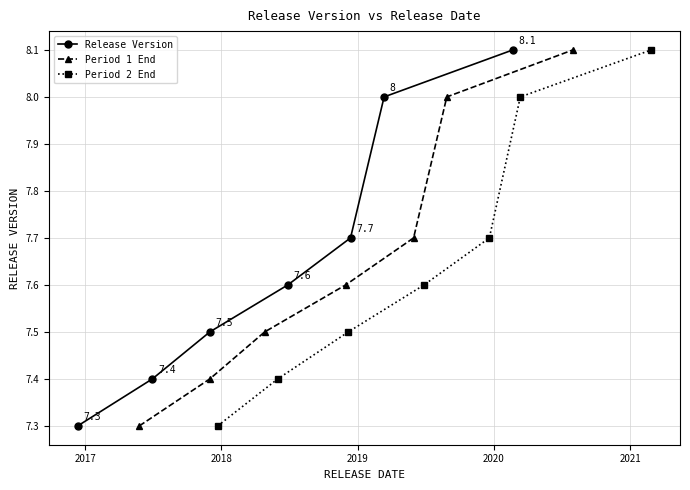

List the series in order of their peak value, highest first.

Release Version, Period 1 End, Period 2 End